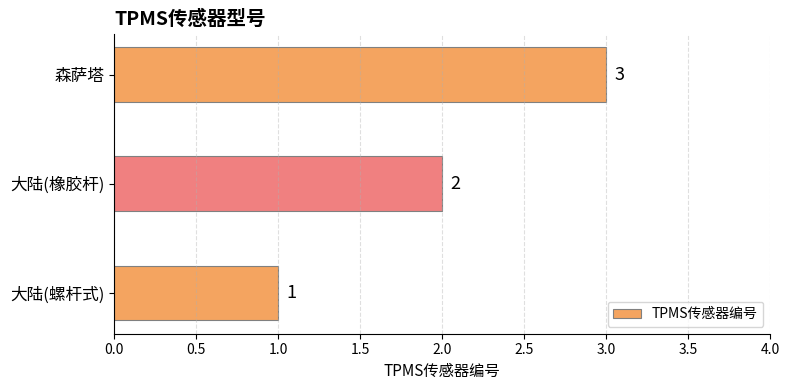

Count the values in the range 1 to 3.

3